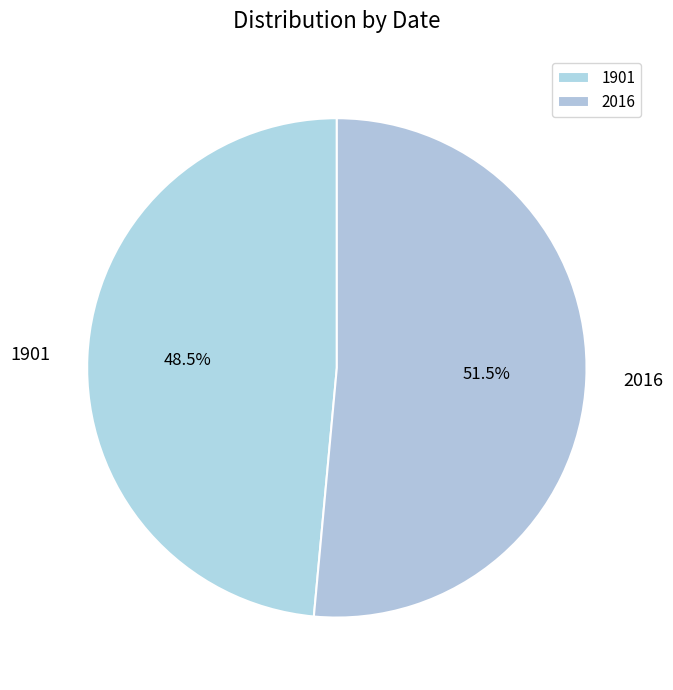

What is the ratio of the value at 2016 to the value at 1901?

1.1